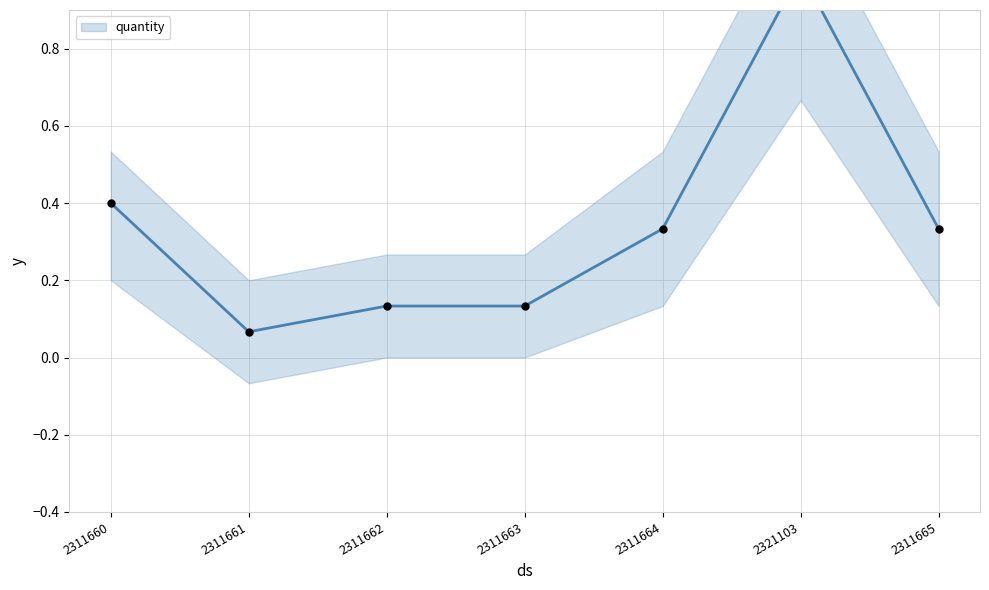

Which has a higher value, 2311660 or 2311665?

2311660